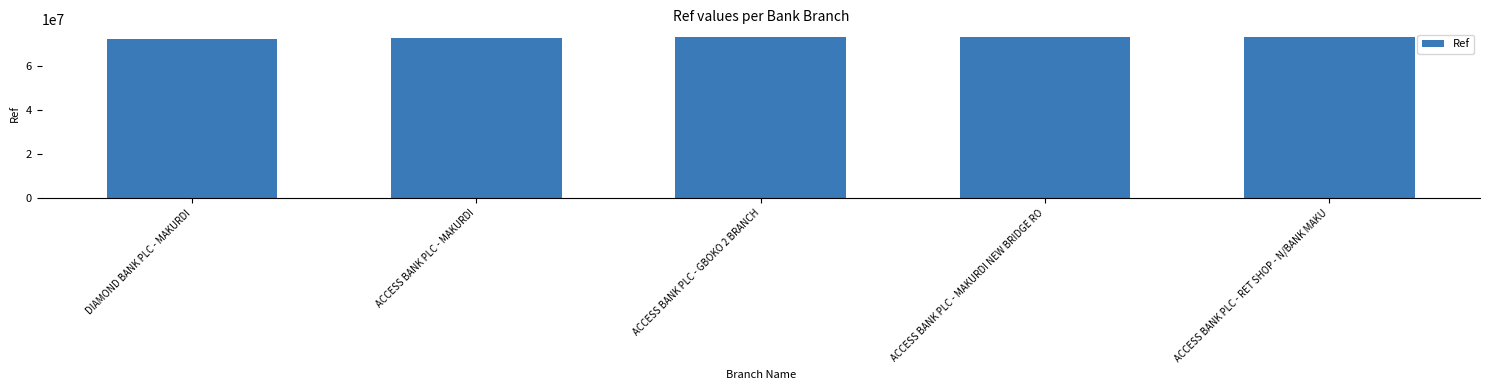

What is the maximum value shown in the chart?

73020428